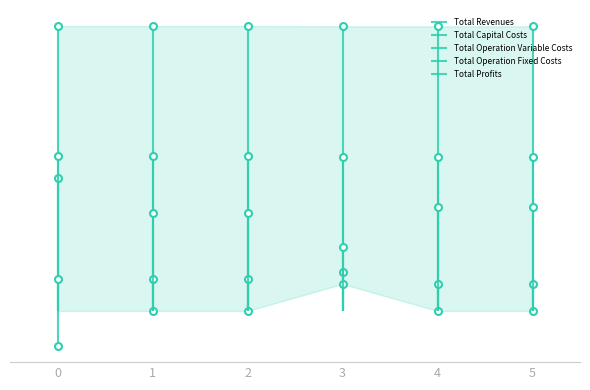

List the labels in order of Total Operation Variable Costs value, smallest first.

5, 4, 3, 2, 1, 0